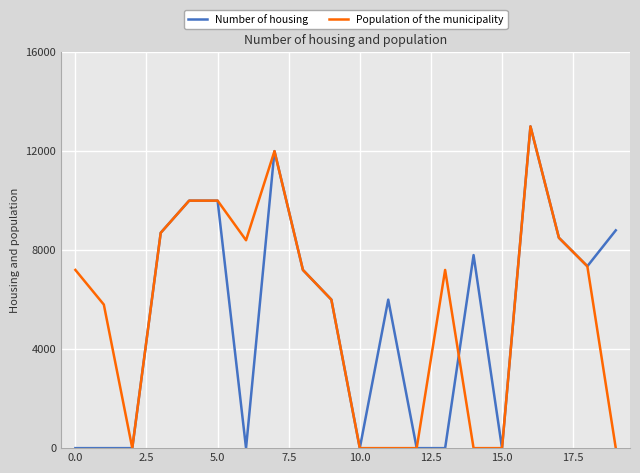

What are all the series names shown in the legend?

Number of housing, Population of the municipality